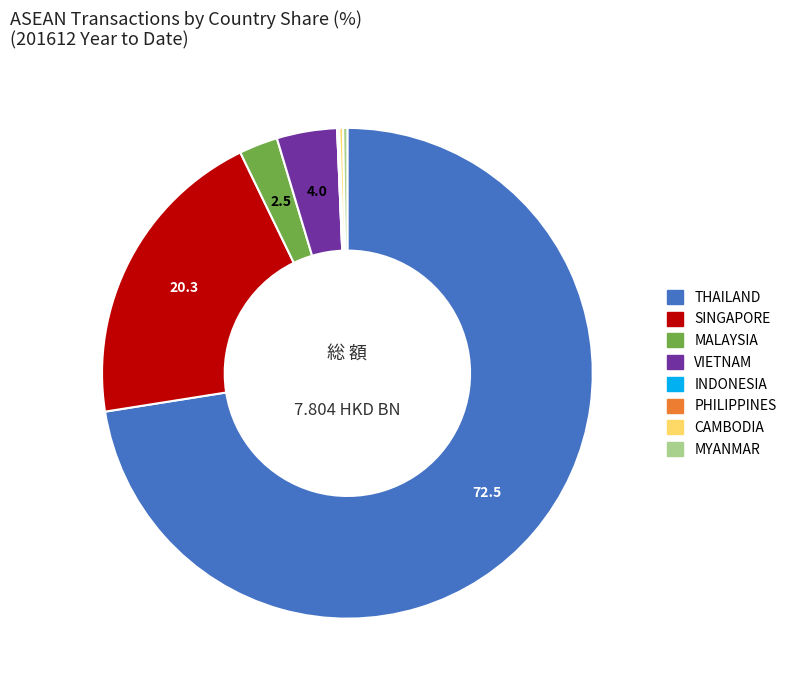

Which slice is the largest?

THAILAND